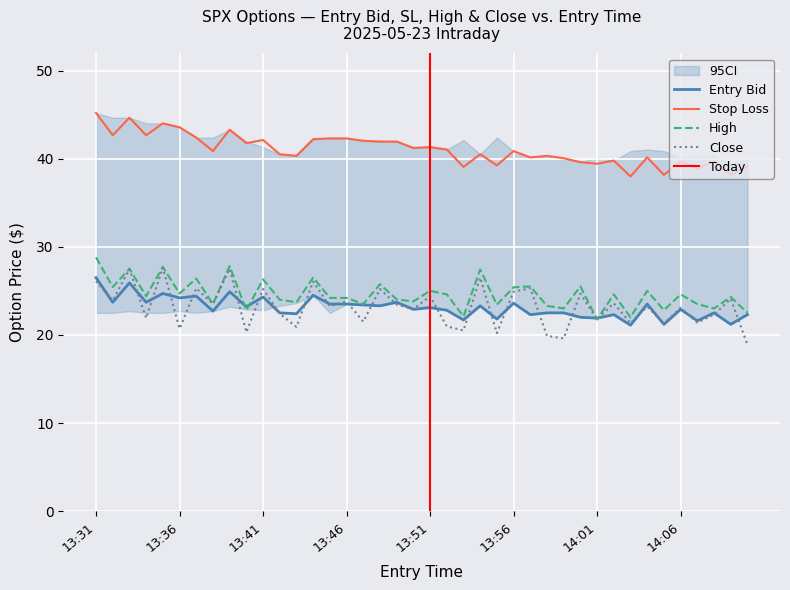

What is the difference between the sl values at 14:07 and 14:09?

0.7